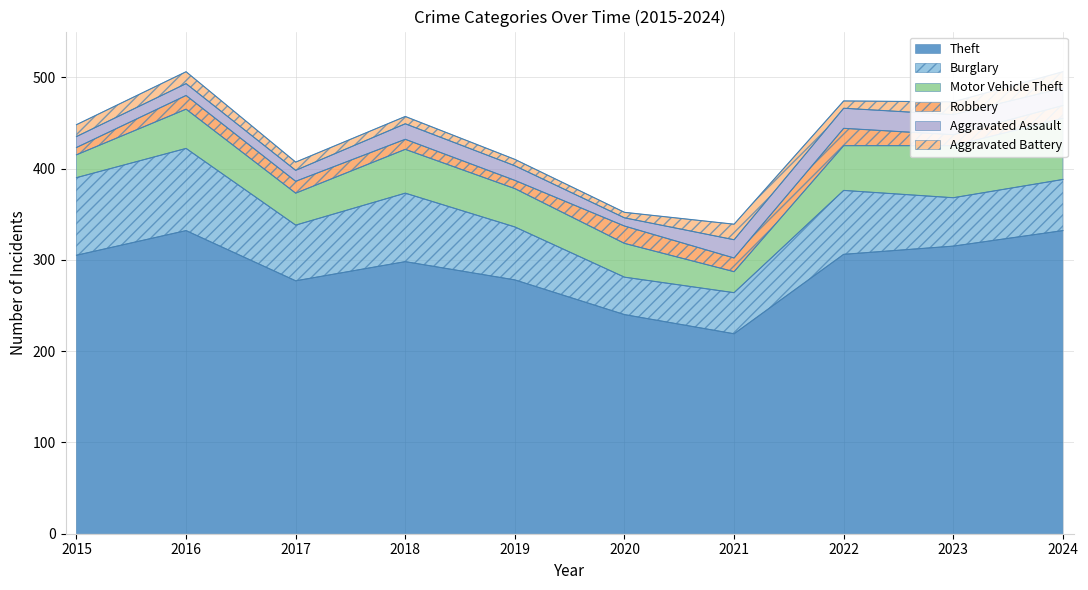

Is it true that Burglary equals 58 at 2019?

True